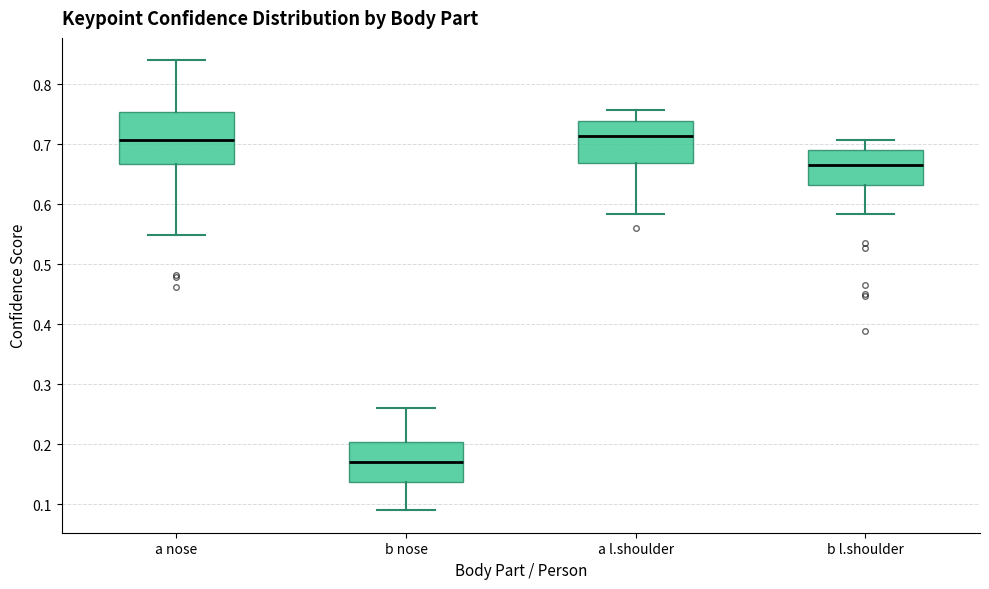

Which box is the tallest, from its lower edge to its upper edge?

a nose